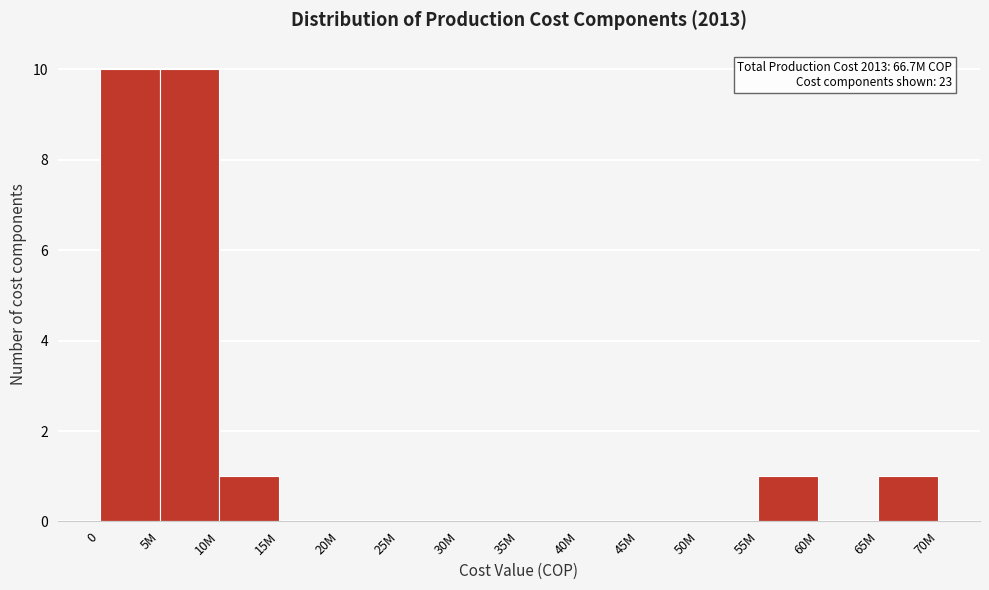

Reading right to left, extract all data points from this chart.

65M=1	60M=0	55M=1	50M=0	45M=0	40M=0	35M=0	30M=0	25M=0	20M=0	15M=0	10M=1	5M=10	0=10